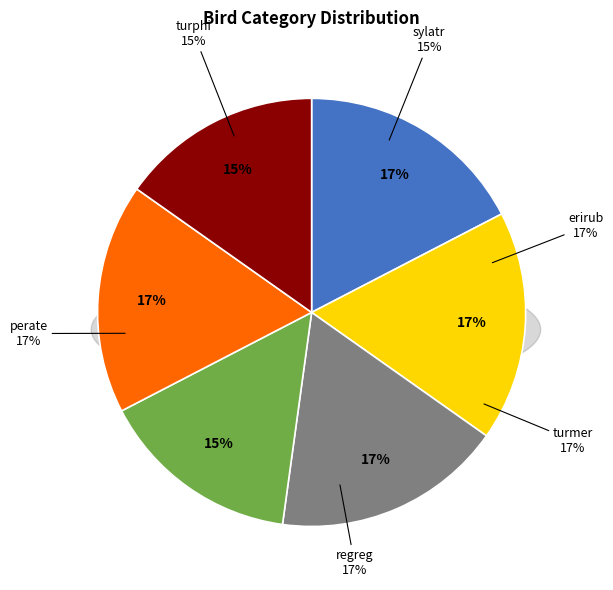

Does erirub account for over 50% of the chart?

No